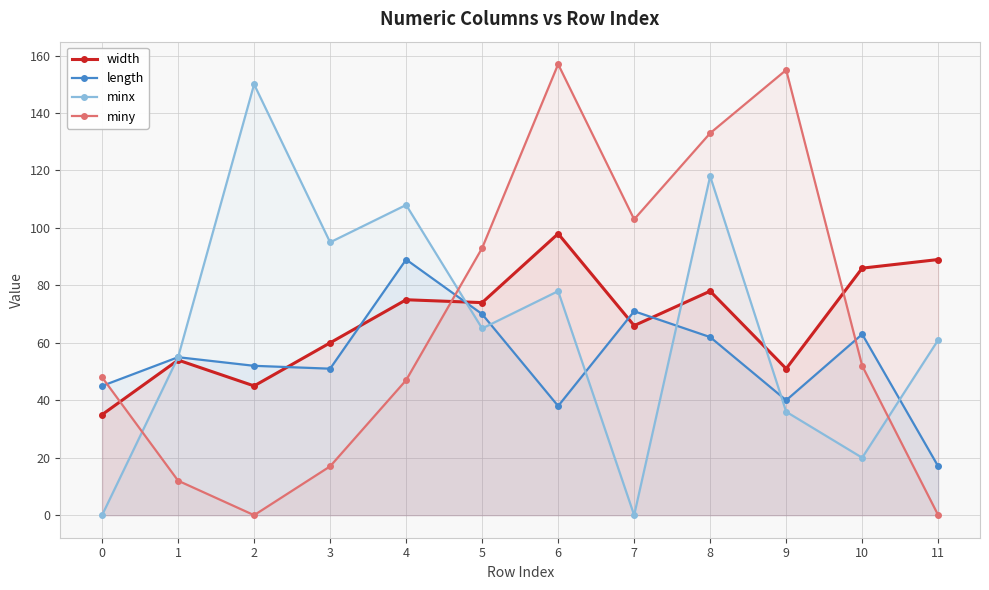

True or false: width and length intersect in this chart.

True